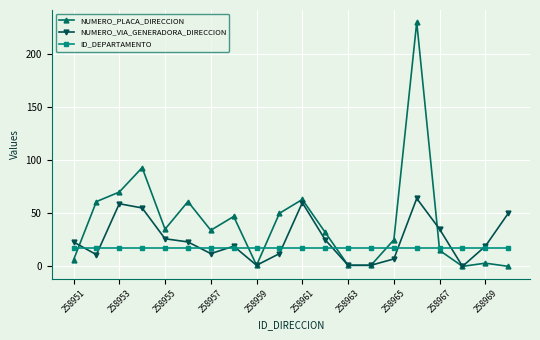

What is the minimum value for ID_DEPARTAMENTO?

17